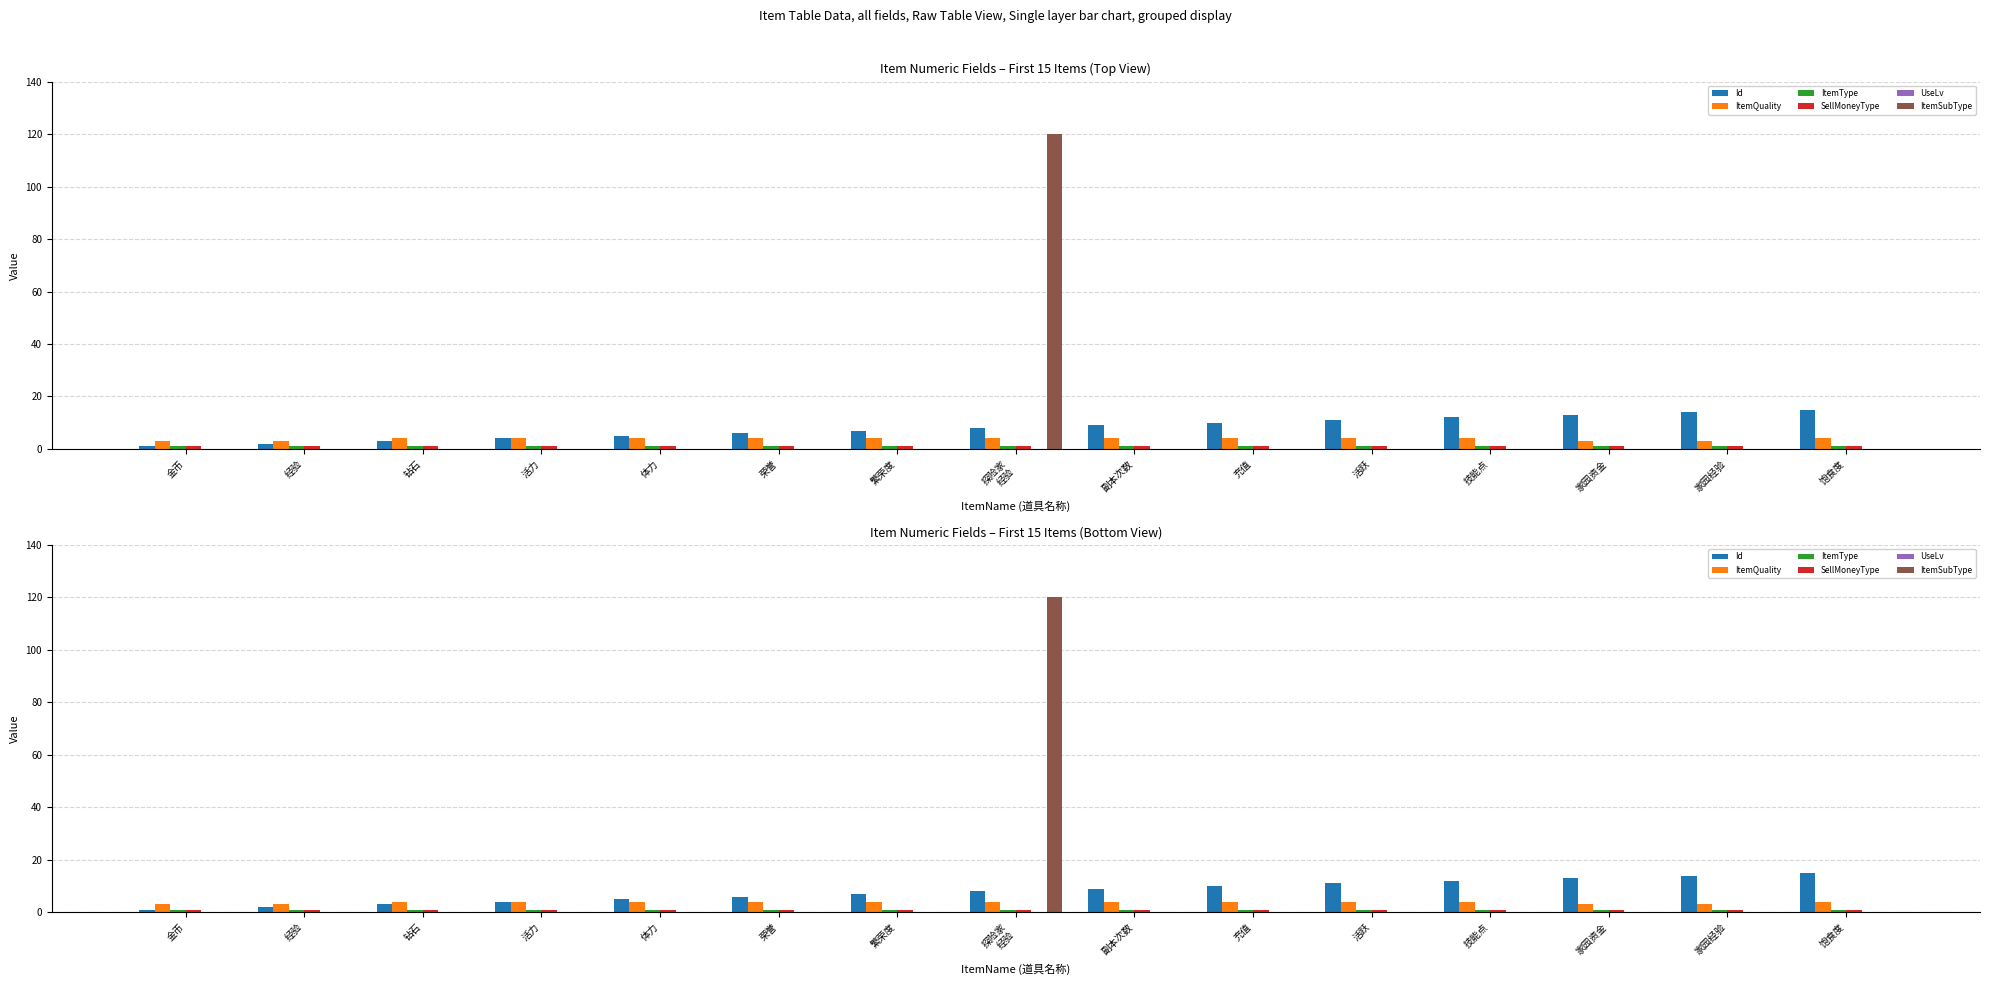

Which label corresponds to the smallest value in the chart?

金币